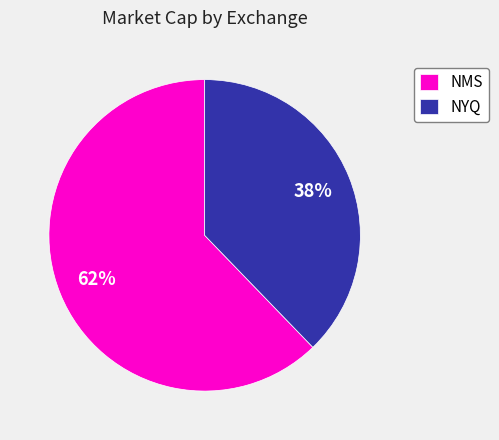

Between NMS and NYQ, which is larger?

NMS